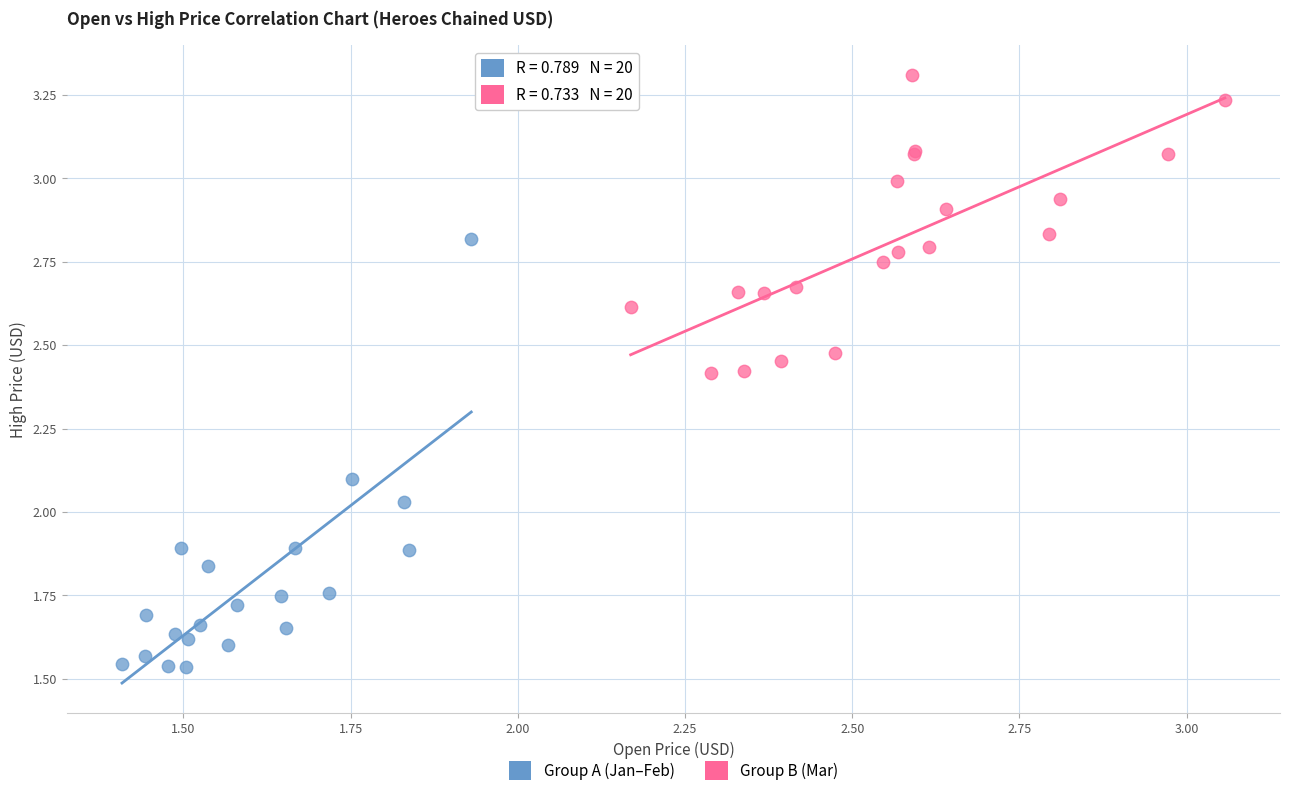

Which series has the widest spread of Y values?

Group A (Jan–Feb)